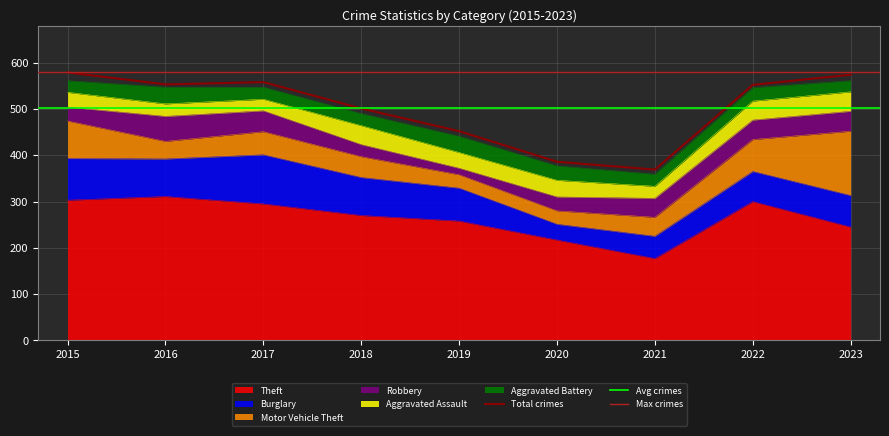

Where is the first local maximum for Robbery?

2016